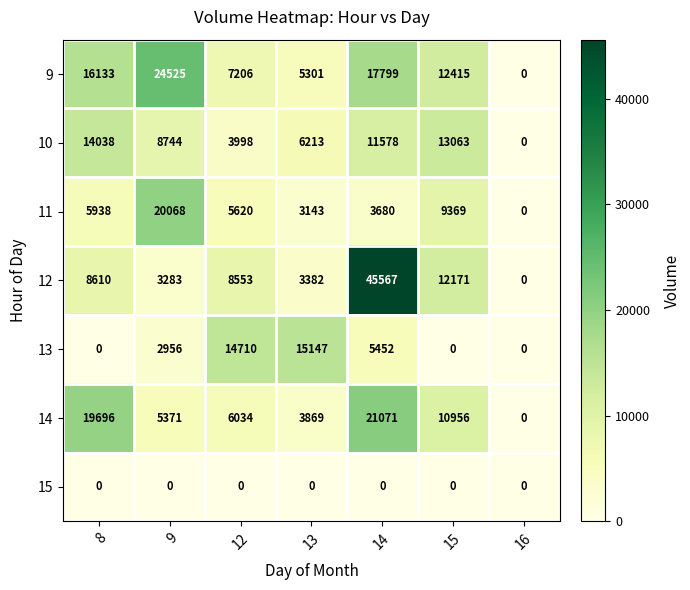

How many values in the 11 series are below 5620?

3